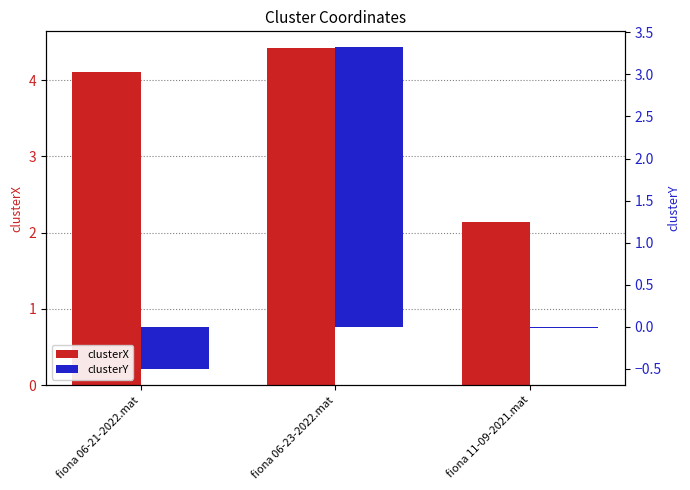

True or false: clusterX has a value of 5.6 at fiona 06-21-2022.mat.

False